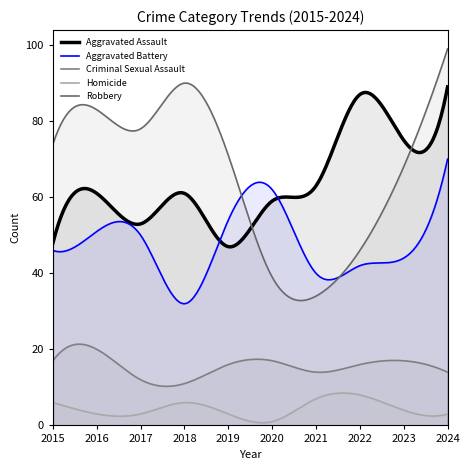

Which category has the highest value across all series?

2024